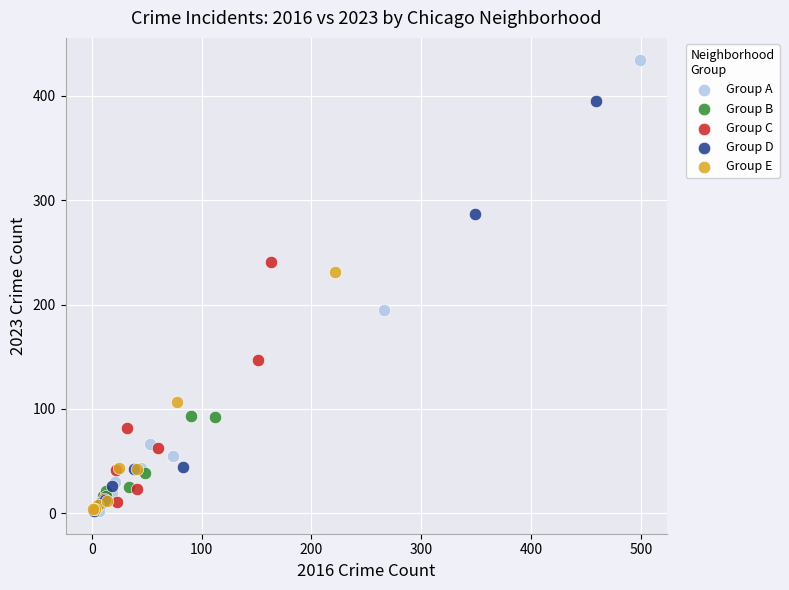

Which series has the largest Y range (max minus min)?

Group A